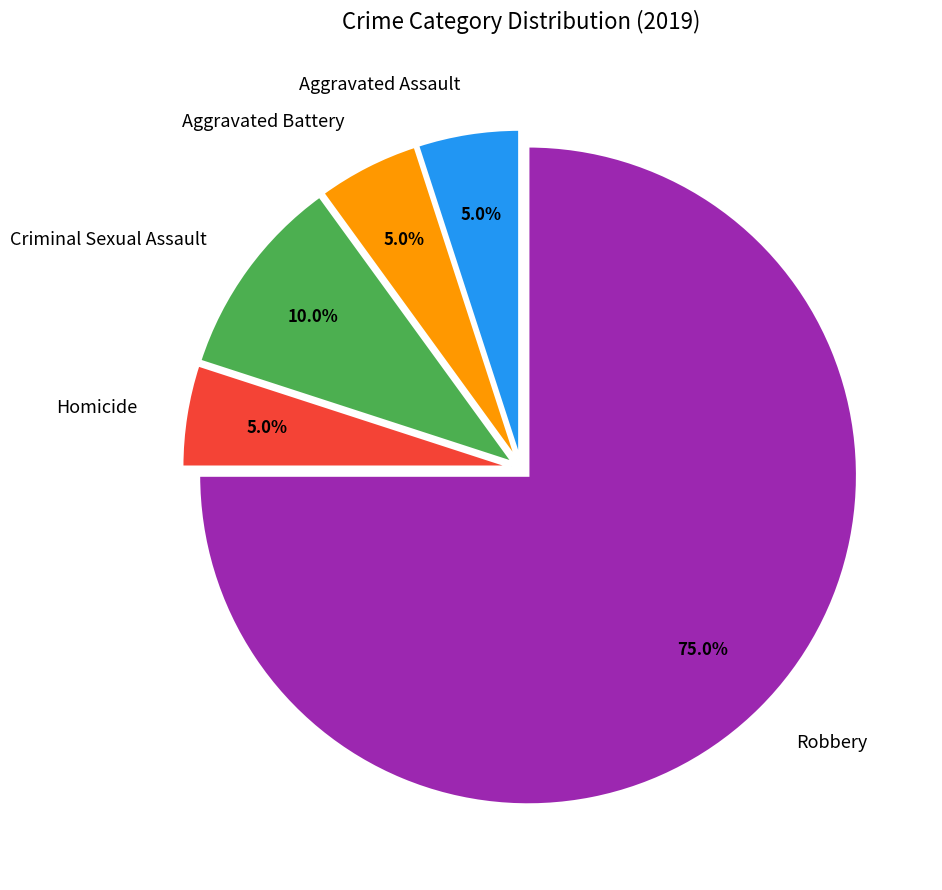

Does any single category account for the majority?

Yes